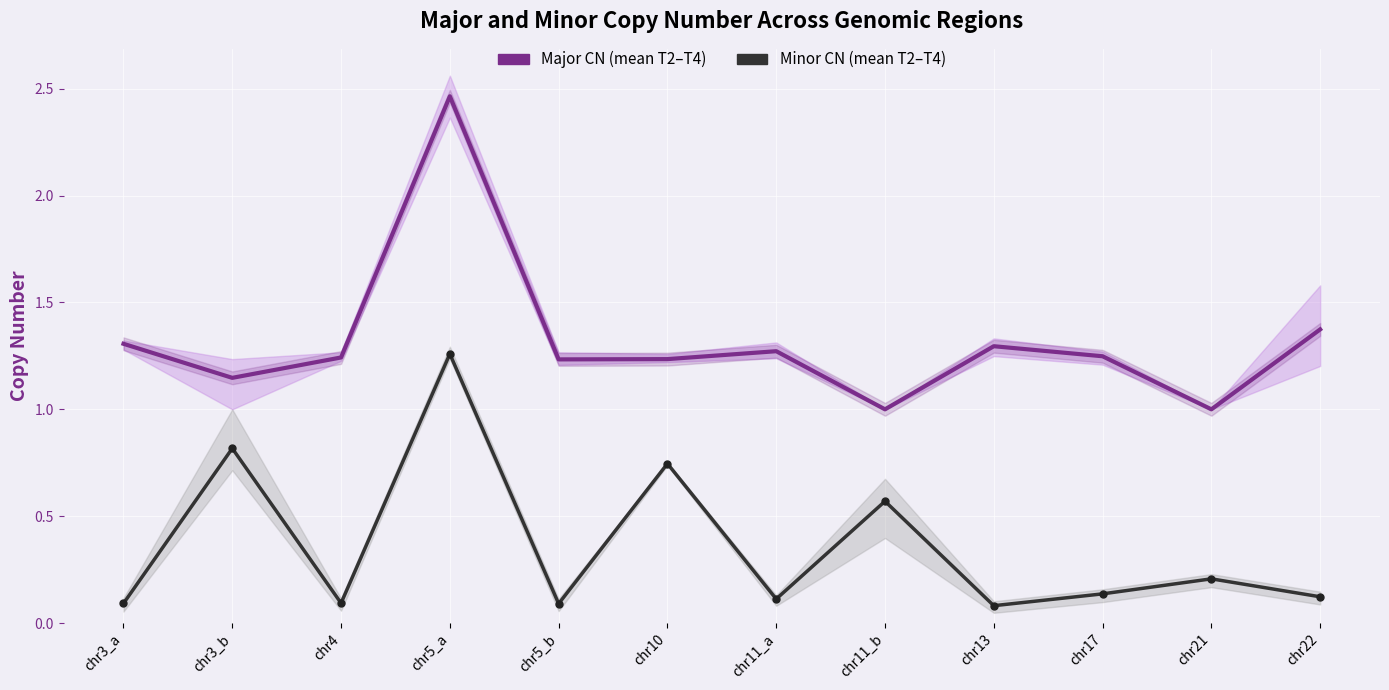

At chr5_b, list the series in order from smallest to largest.

Minor CN (mean T2-T4), Major CN (mean T2-T4)